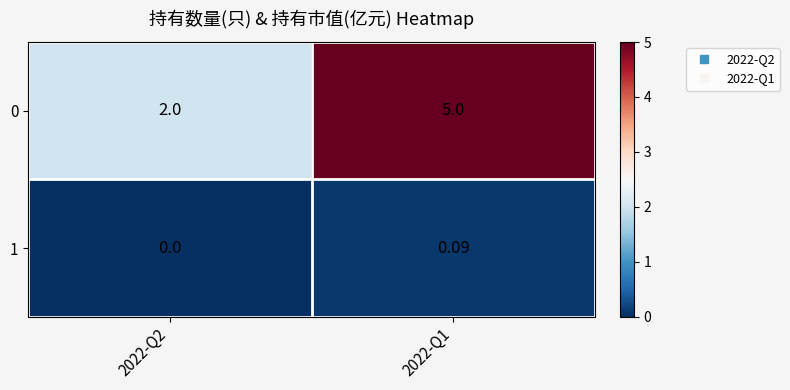

Is the value of 0 at 2022-Q2 greater than the value of 1 at 2022-Q1?

Yes